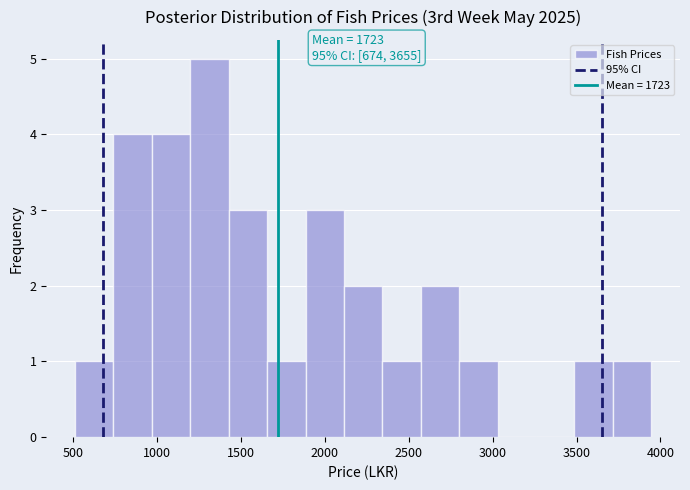

Over which range of the x-axis is the bar tallest?

1200 to 1450